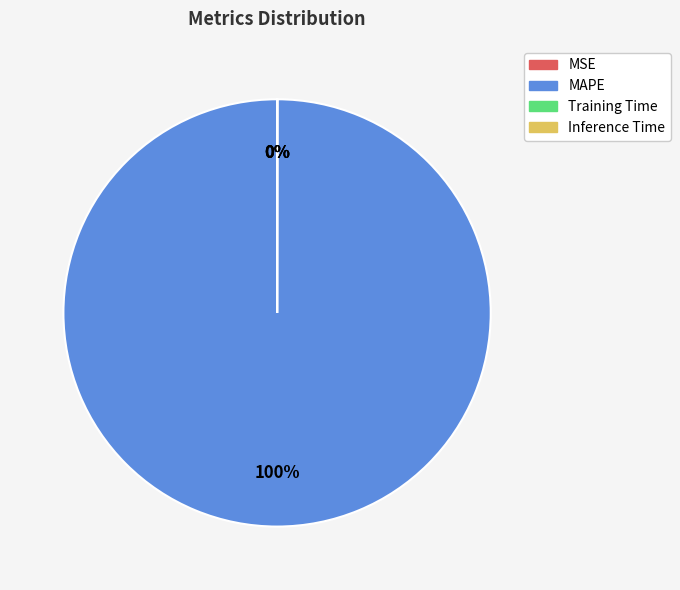

Does MAPE represent more than half of the total?

Yes